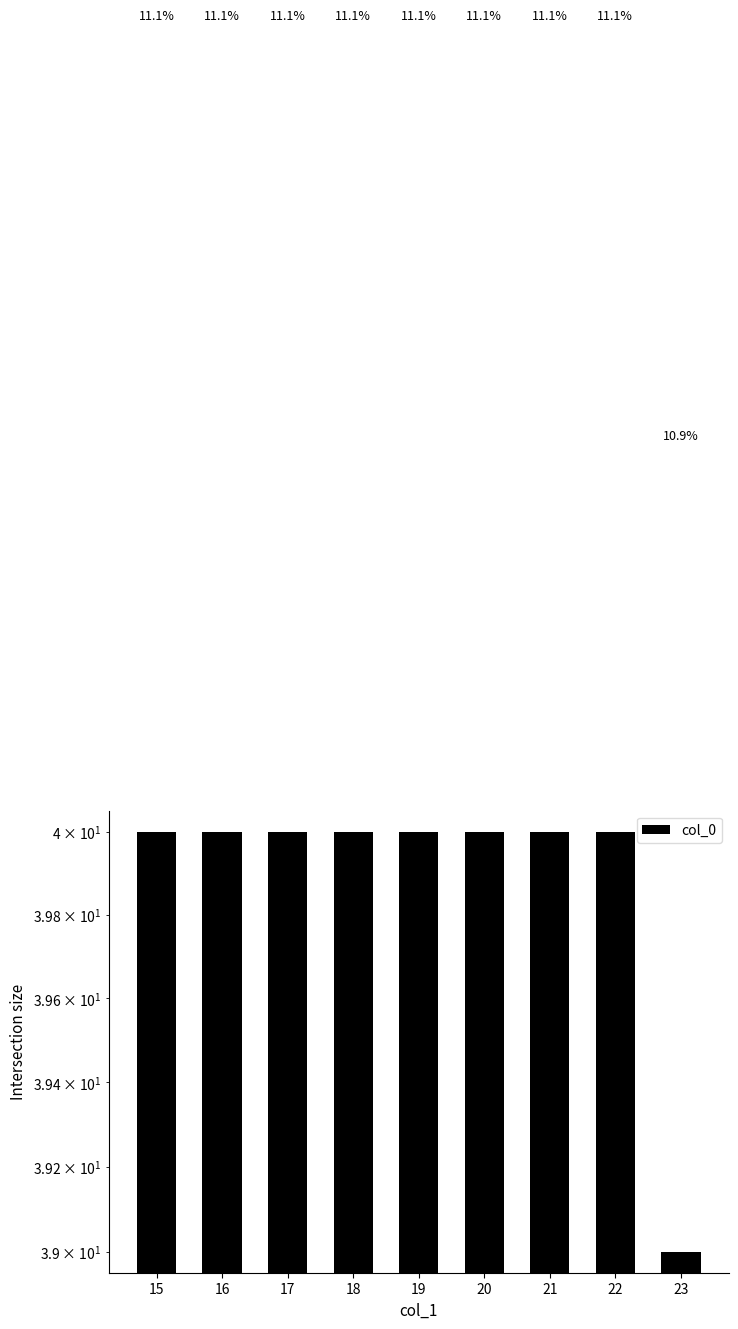

What is the average value?

40